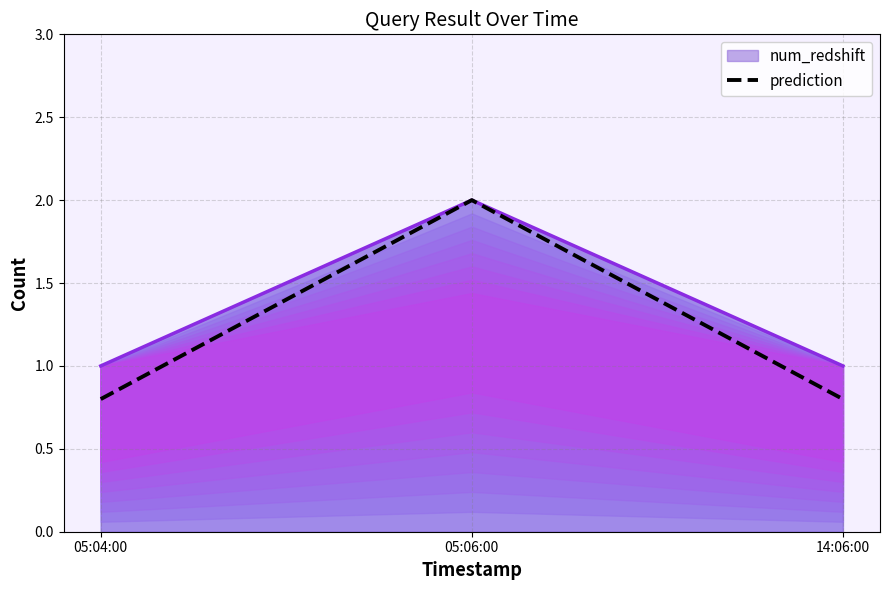

What is the minimum value shown in the chart?

0.8